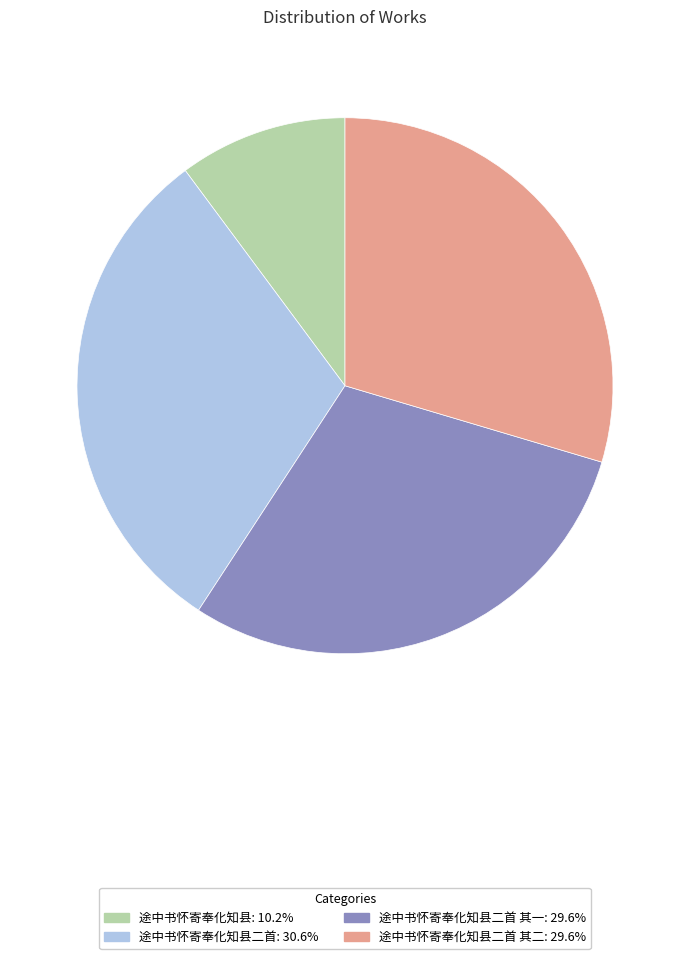

Does any single category account for the majority?

No